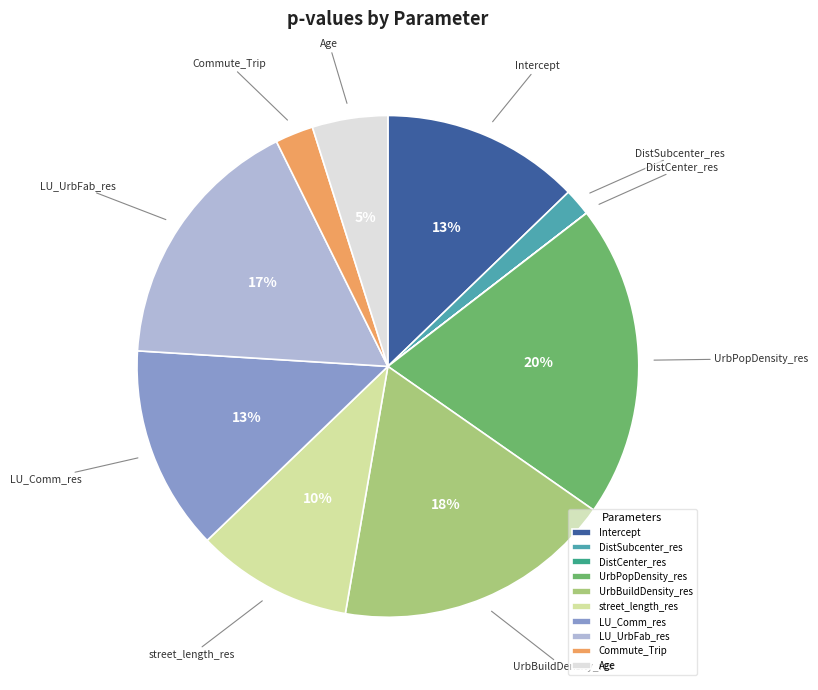

Is there a majority slice in this chart?

No